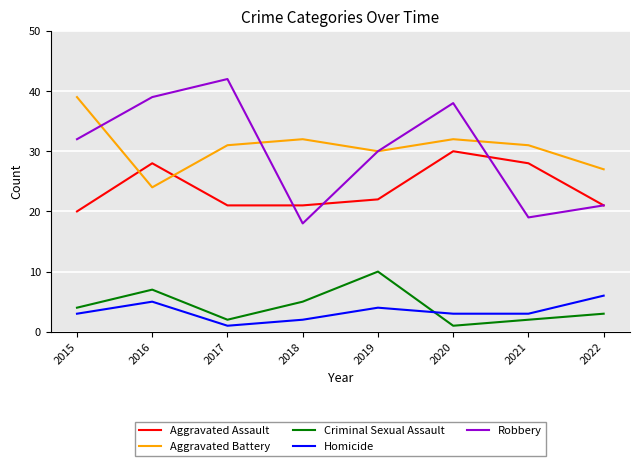

Rank the series at 2016 from highest to lowest value.

Robbery, Aggravated Assault, Aggravated Battery, Criminal Sexual Assault, Homicide